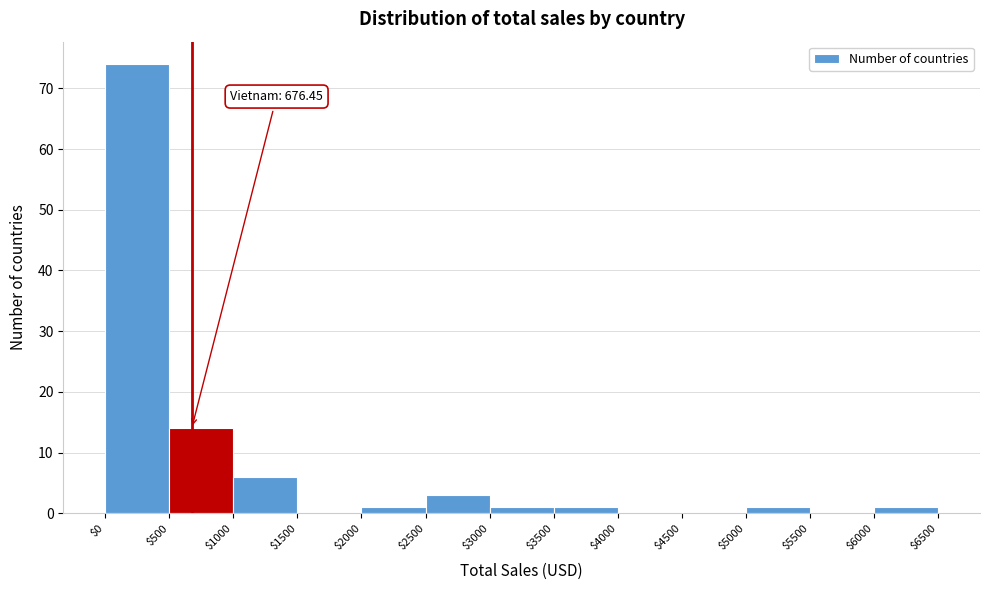

Which range on the x-axis has the tallest bar?

$0 to $500